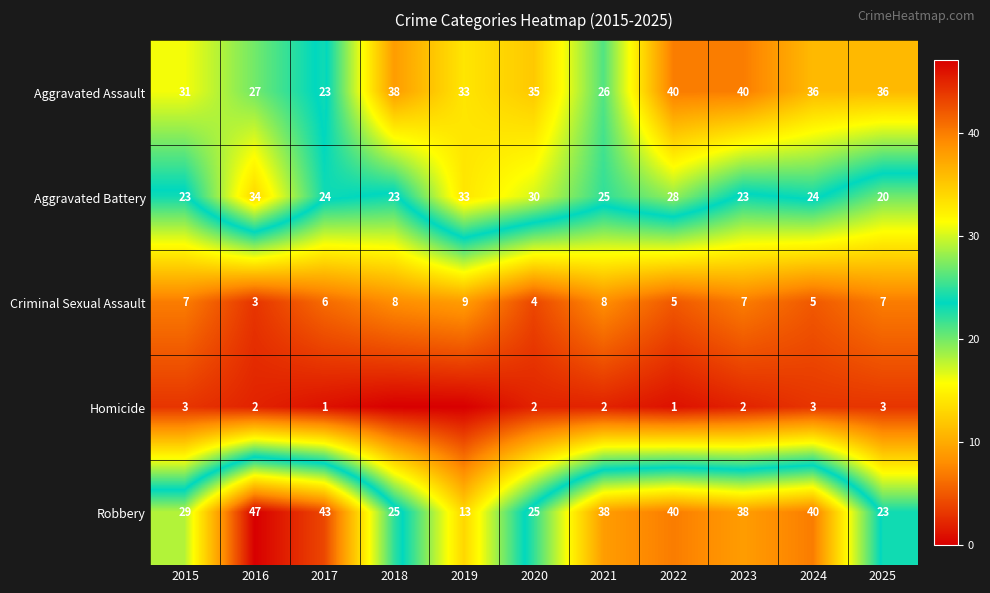

Between 2023 and 2015, which is larger?

2023